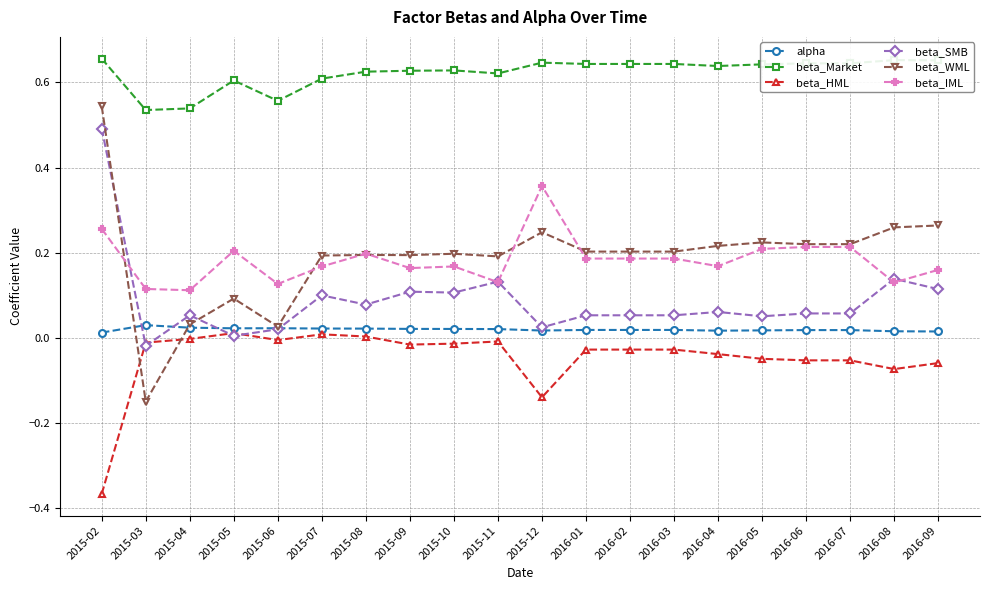

Between 2015-08 and 2016-06, which series saw the biggest shift?

beta_HML